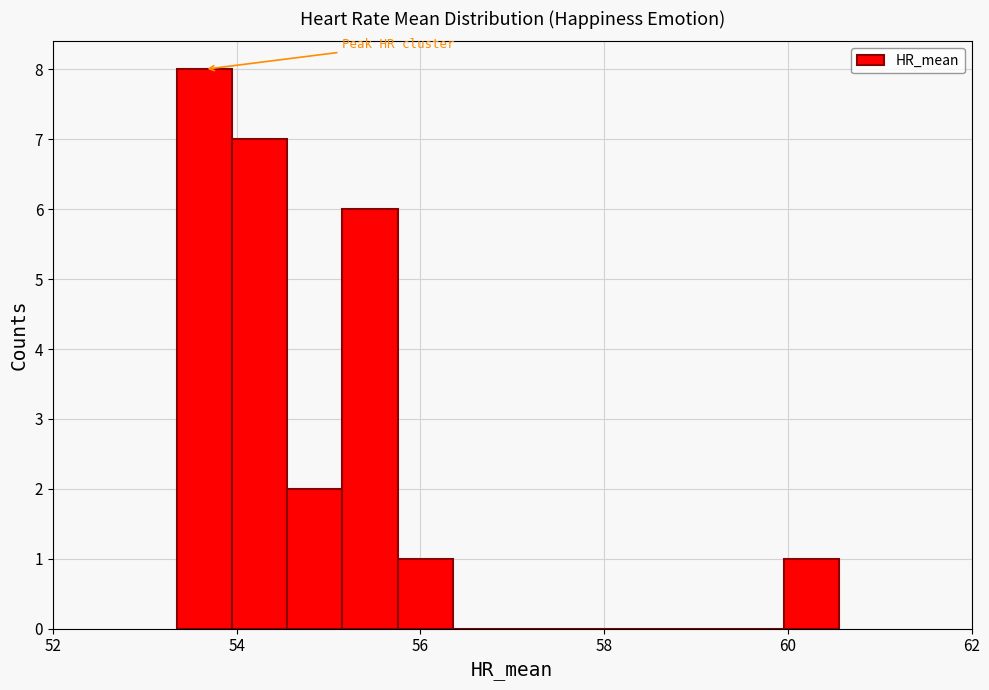

Read against the x-axis, roughly where is the centre of the tallest bar?

53.6